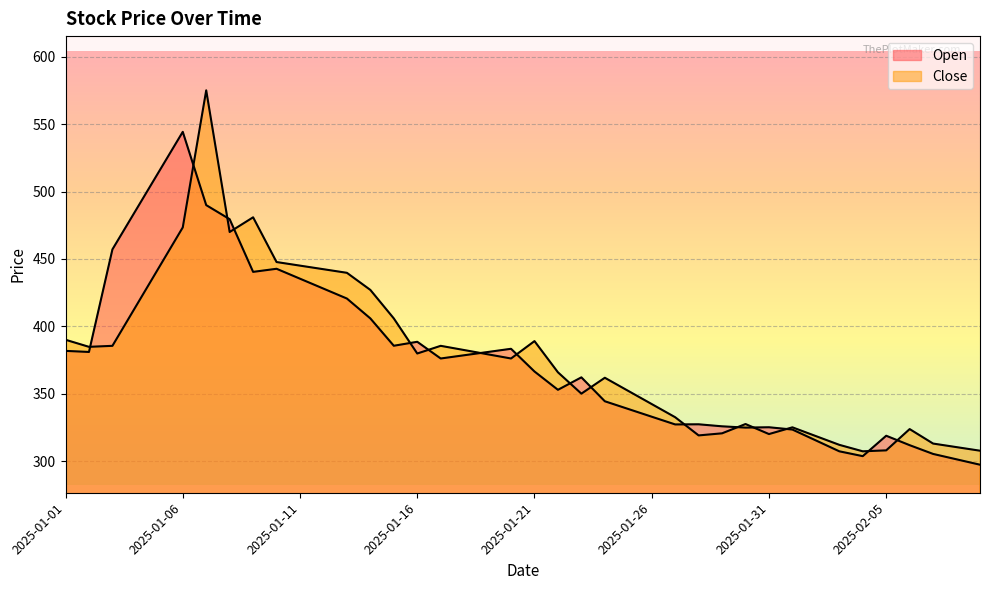

Which series changed the most between 2025-01-29 and 2025-02-04?

Open